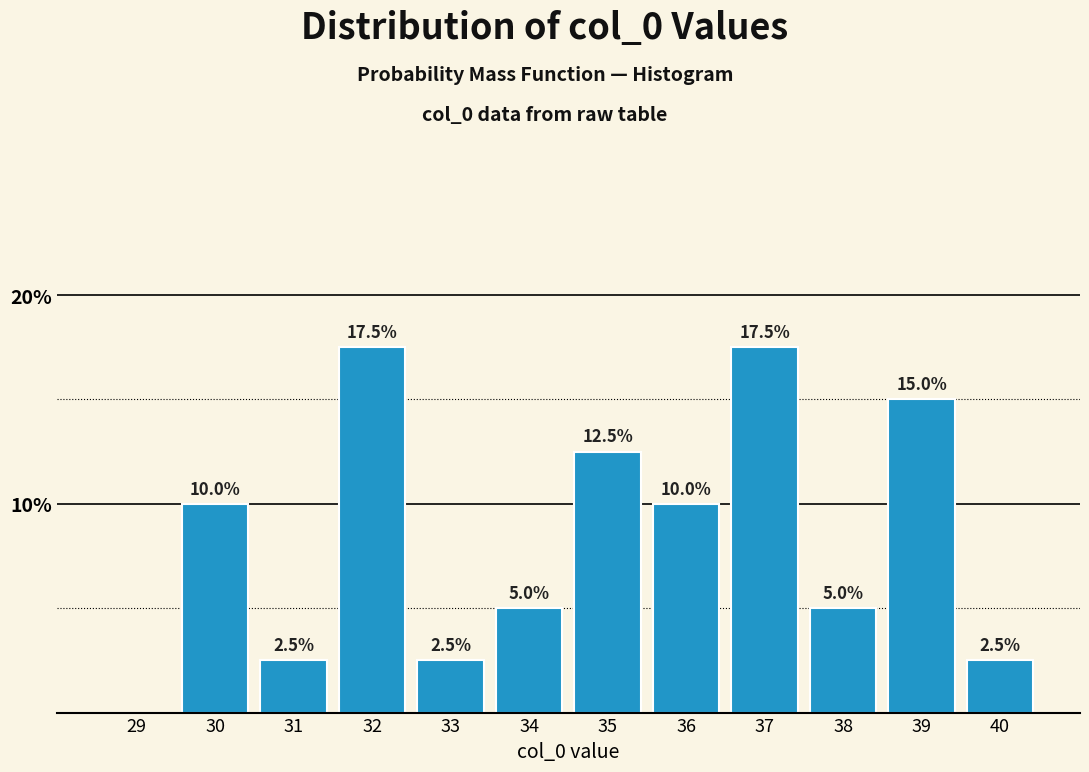

Reading left to right, what are all the values shown in this chart?

29=0.0	30=10.0	31=2.5	32=17.5	33=2.5	34=5.0	35=12.5	36=10.0	37=17.5	38=5.0	39=15.0	40=2.5